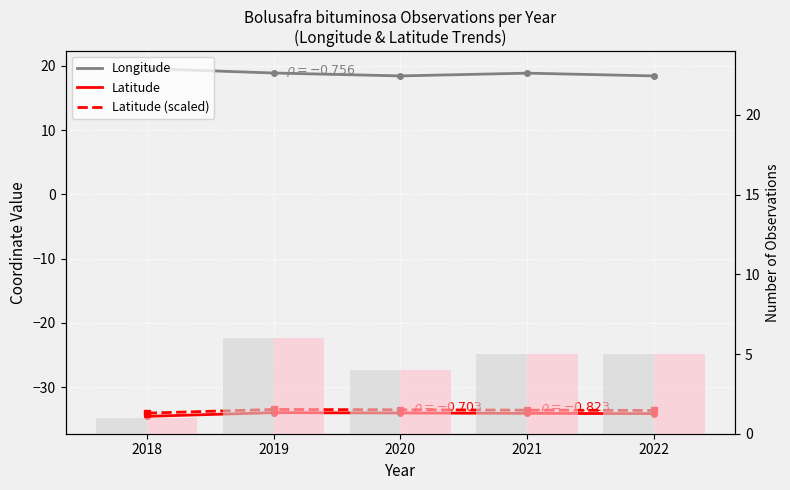

Which series changed the most between 2019 and 2020?

Observation count (gray)